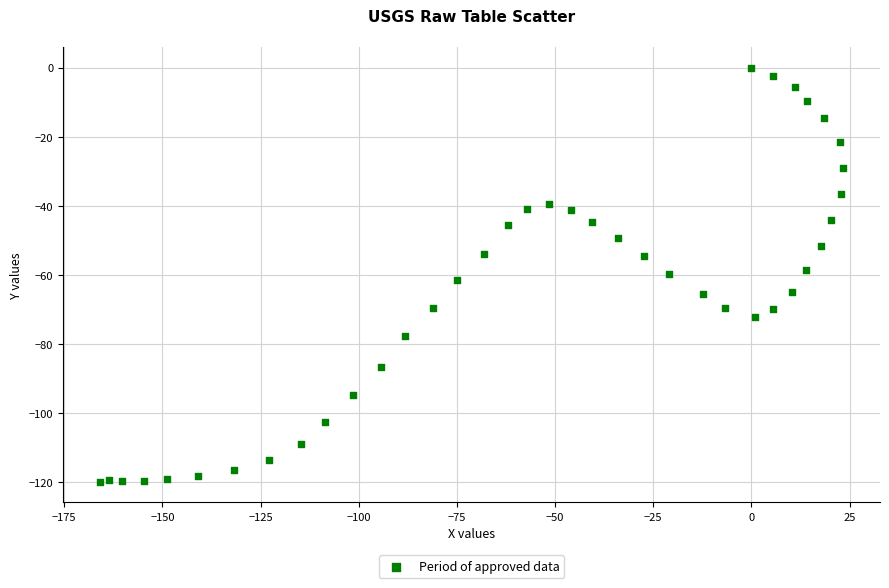

What is the range of X values (max minus min)?

189.2